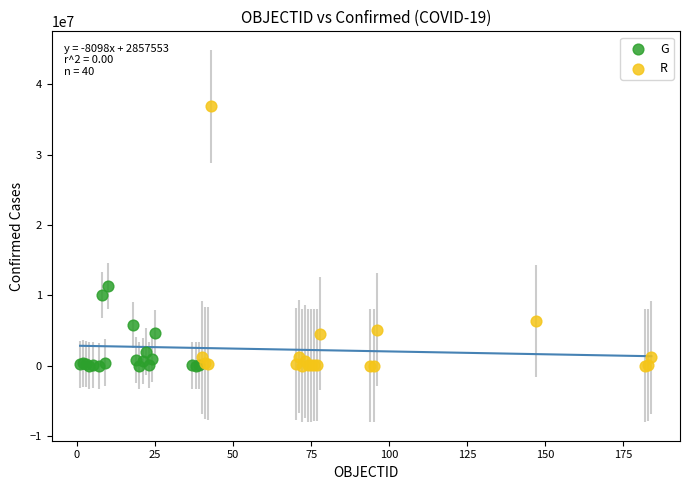

What are all the series names shown in the legend?

G, R